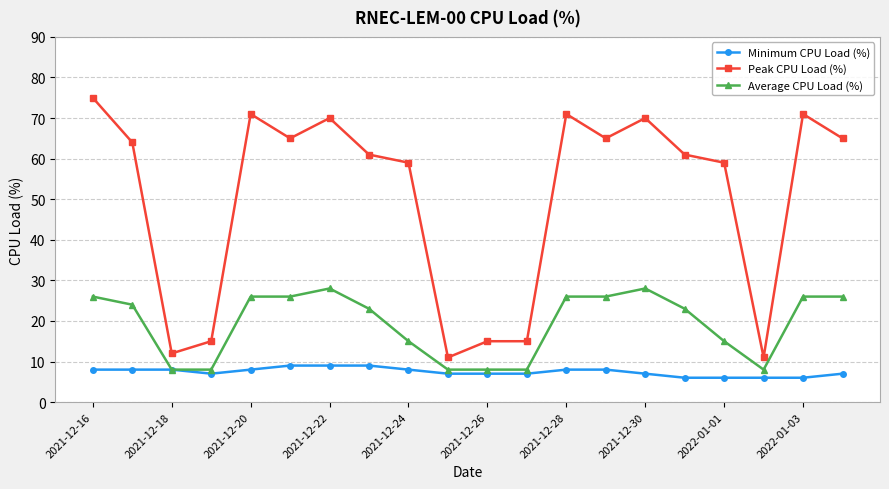

Which series has the largest range (max minus min)?

Peak CPU Load (%)